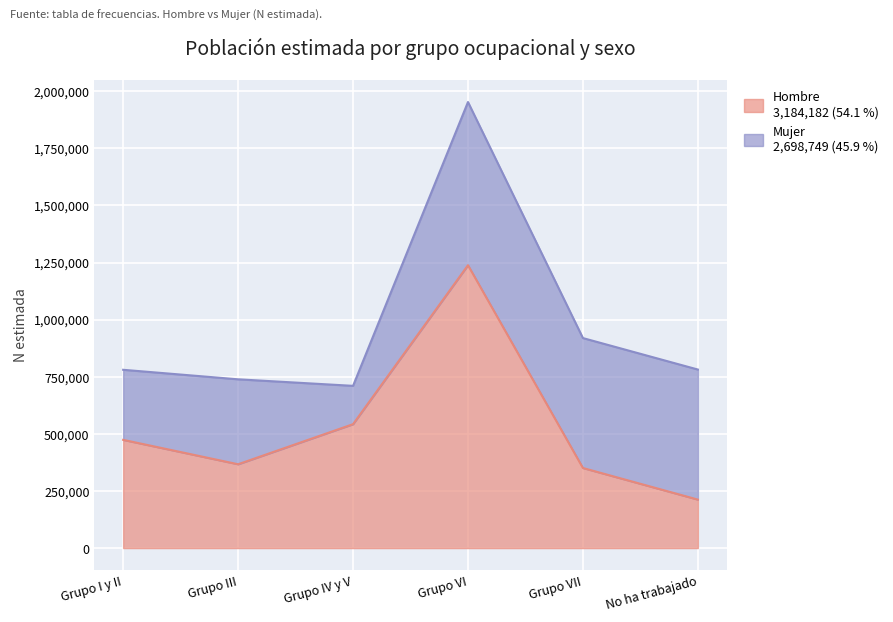

What is the label of the 6th point from the right?

Grupo I y II